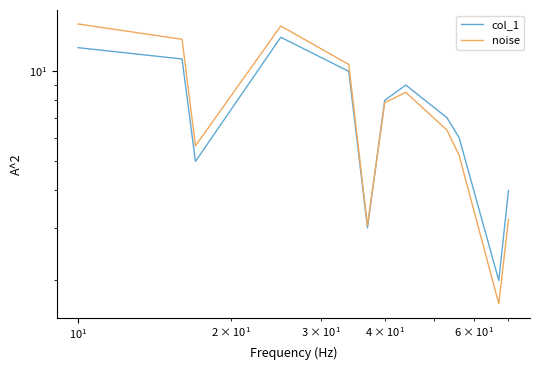

What is the average value of the noise series?

7.8